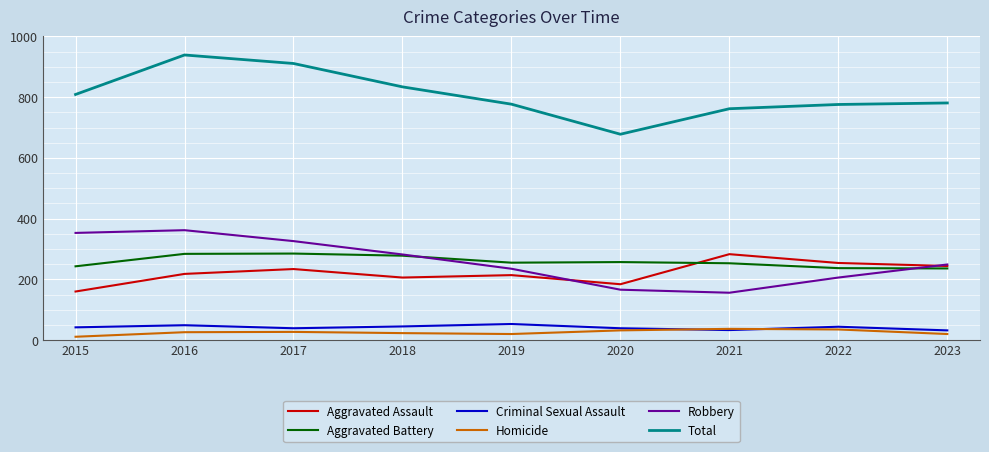

What are all the series names shown in the legend?

Aggravated Assault, Aggravated Battery, Criminal Sexual Assault, Homicide, Robbery, Total